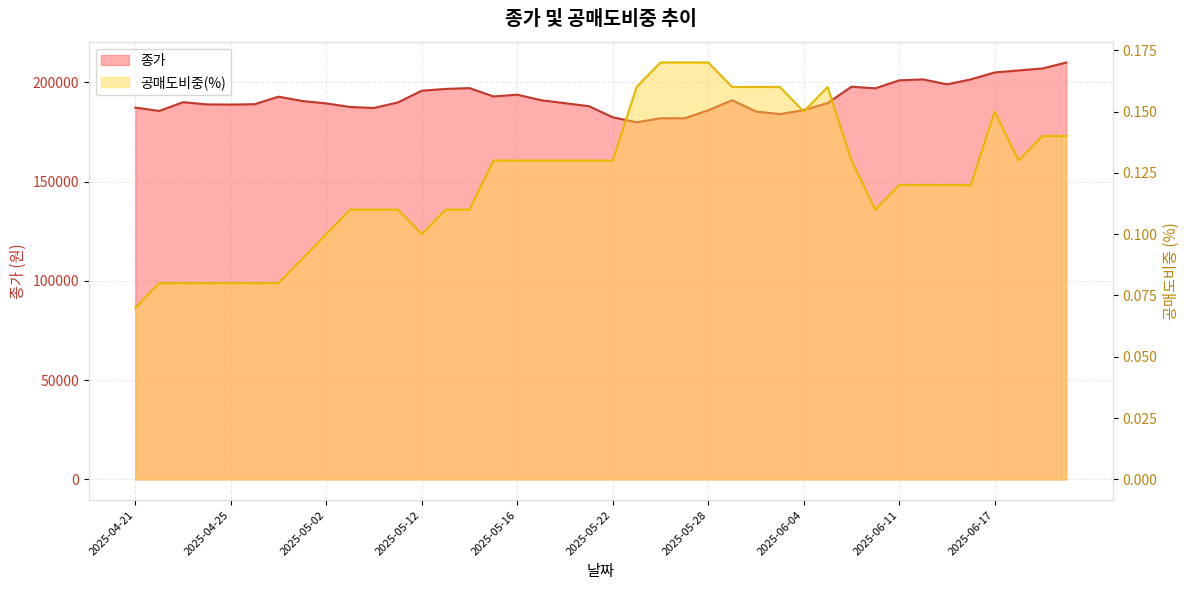

Rank the categories by 공매도비중(%) value from highest to lowest.

2025-05-26, 2025-05-27, 2025-05-28, 2025-05-23, 2025-05-29, 2025-05-30, 2025-06-02, 2025-06-05, 2025-06-04, 2025-06-17, 2025-06-19, 2025-06-20, 2025-05-15, 2025-05-16, 2025-05-19, 2025-05-20, 2025-05-21, 2025-05-22, 2025-06-09, 2025-06-18, 2025-06-11, 2025-06-12, 2025-06-13, 2025-06-16, 2025-05-07, 2025-05-08, 2025-05-09, 2025-05-13, 2025-05-14, 2025-06-10, 2025-05-02, 2025-05-12, 2025-04-30, 2025-04-22, 2025-04-23, 2025-04-24, 2025-04-25, 2025-04-28, 2025-04-29, 2025-04-21